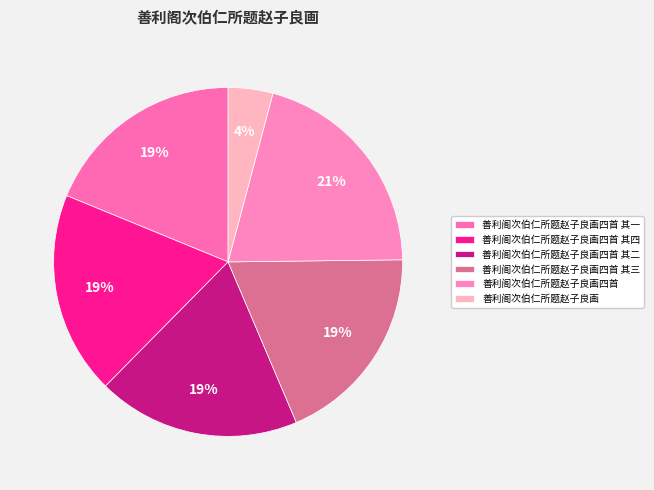

Which slice is the smallest?

善利阁次伯仁所题赵子良画